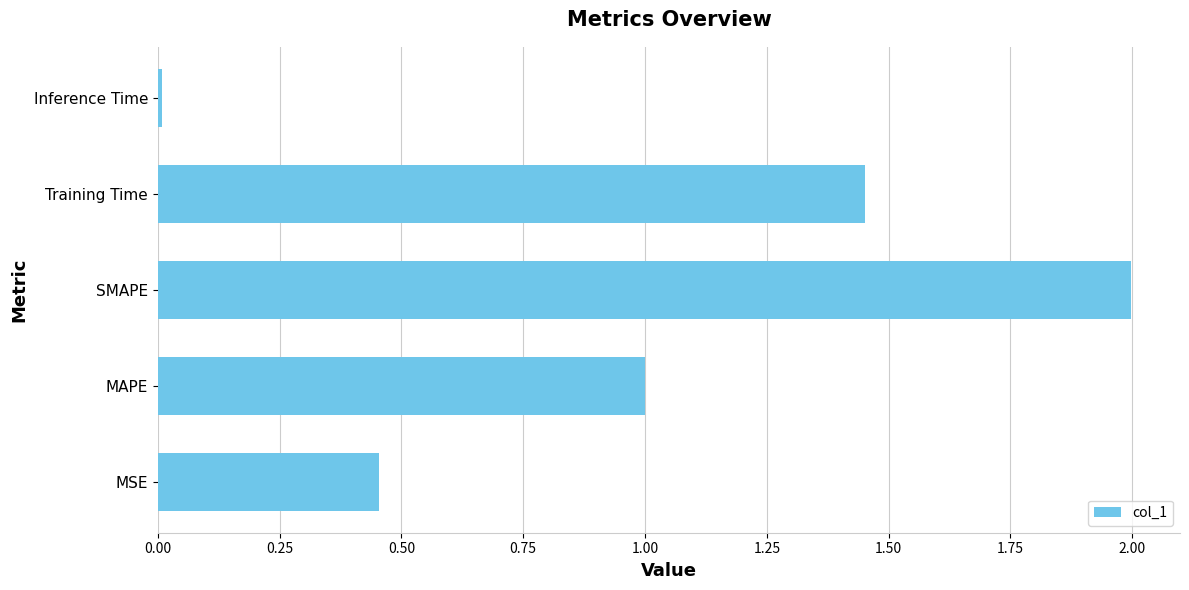

Rank the categories by value from lowest to highest.

Inference Time, MSE, MAPE, Training Time, SMAPE